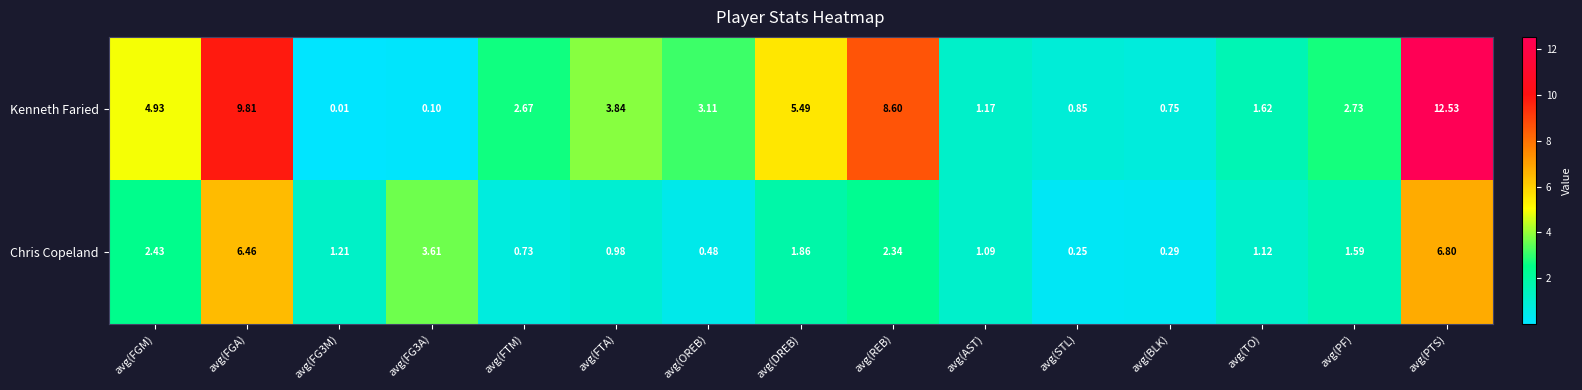

Which series has the largest range (max minus min)?

Kenneth Faried